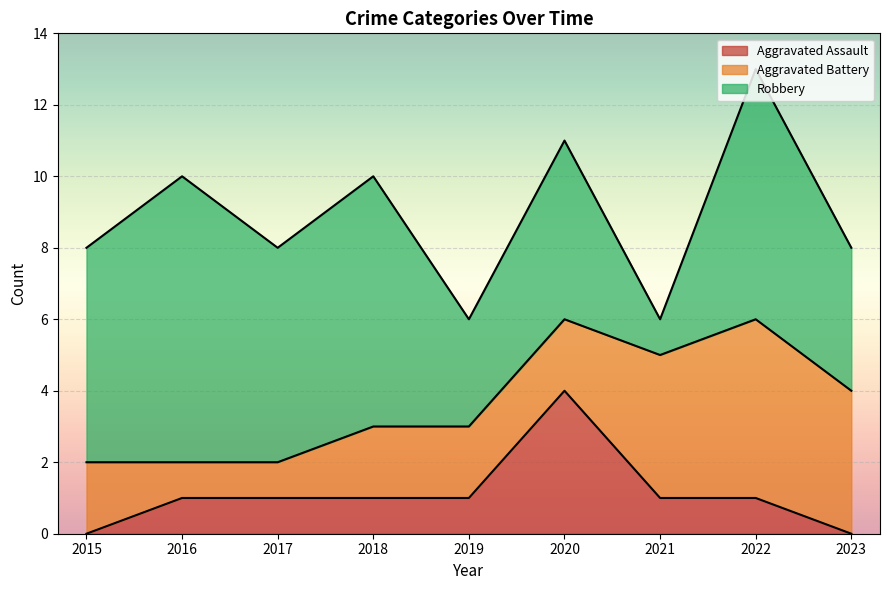

At how many categories does at least one series exceed 1?

9